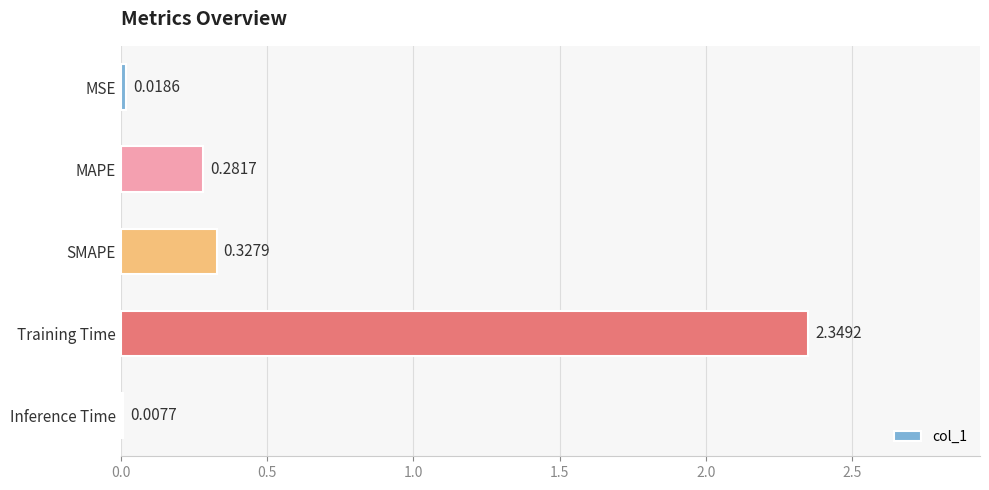

Which label corresponds to the largest value in the chart?

Training Time